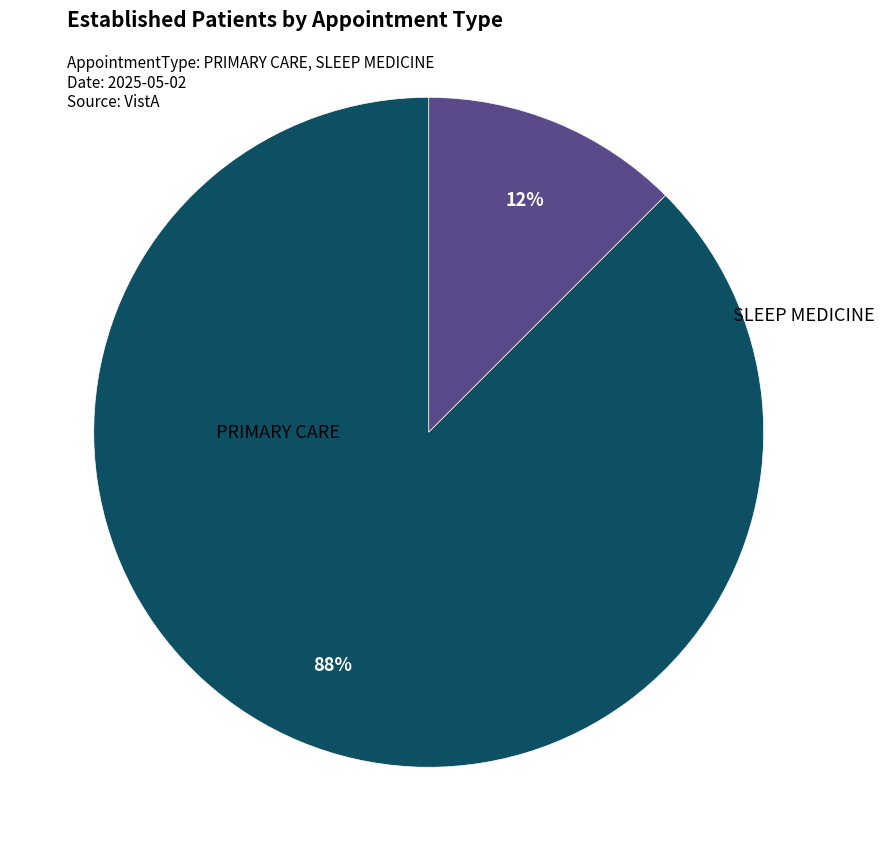

To the nearest percent, what is the average slice percentage?

50%